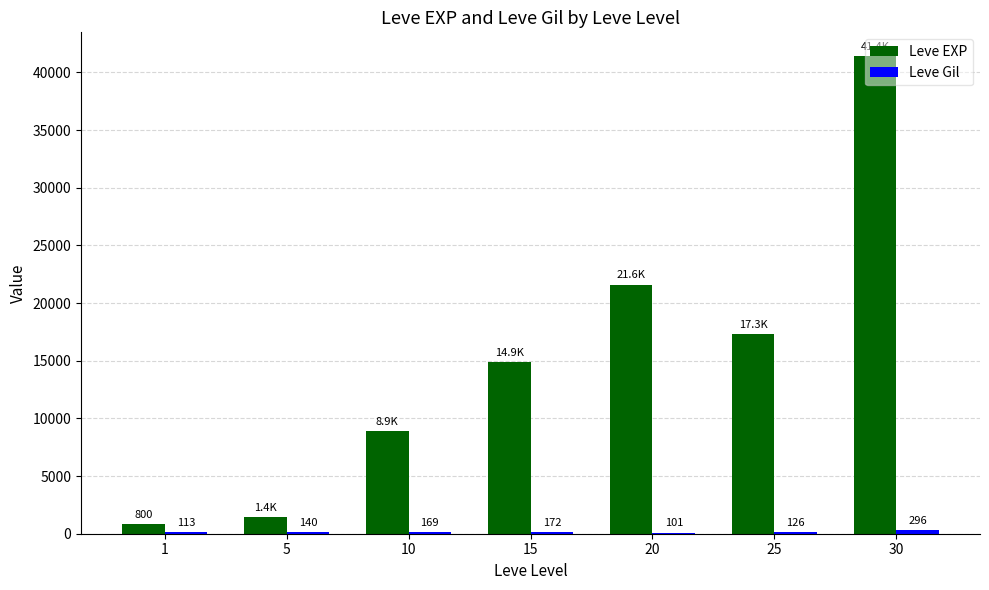

What is the sum of the Leve EXP values at 10 and 25?

26240